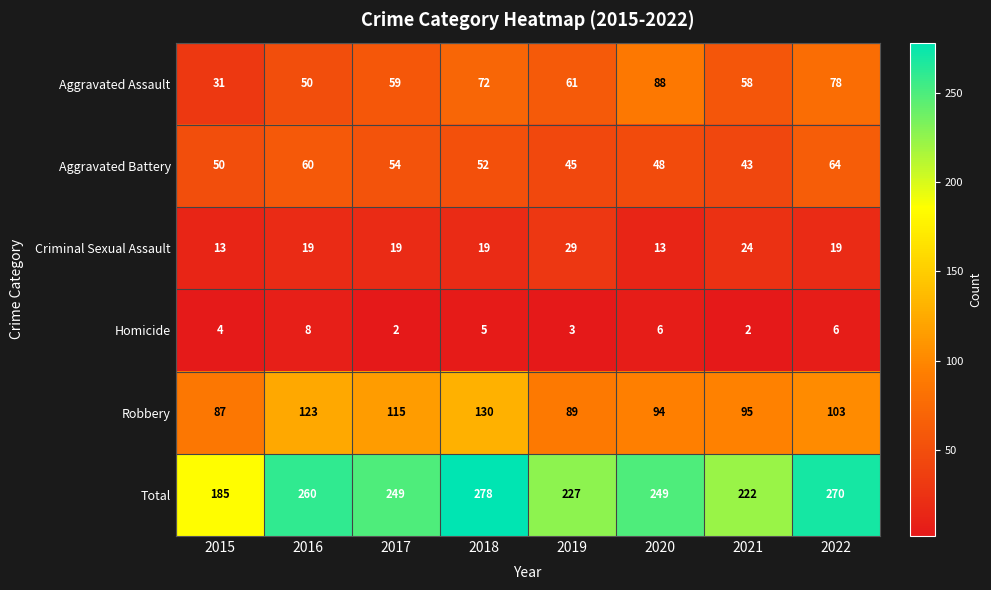

The value of Criminal Sexual Assault at 2017 is 19. True or false?

True